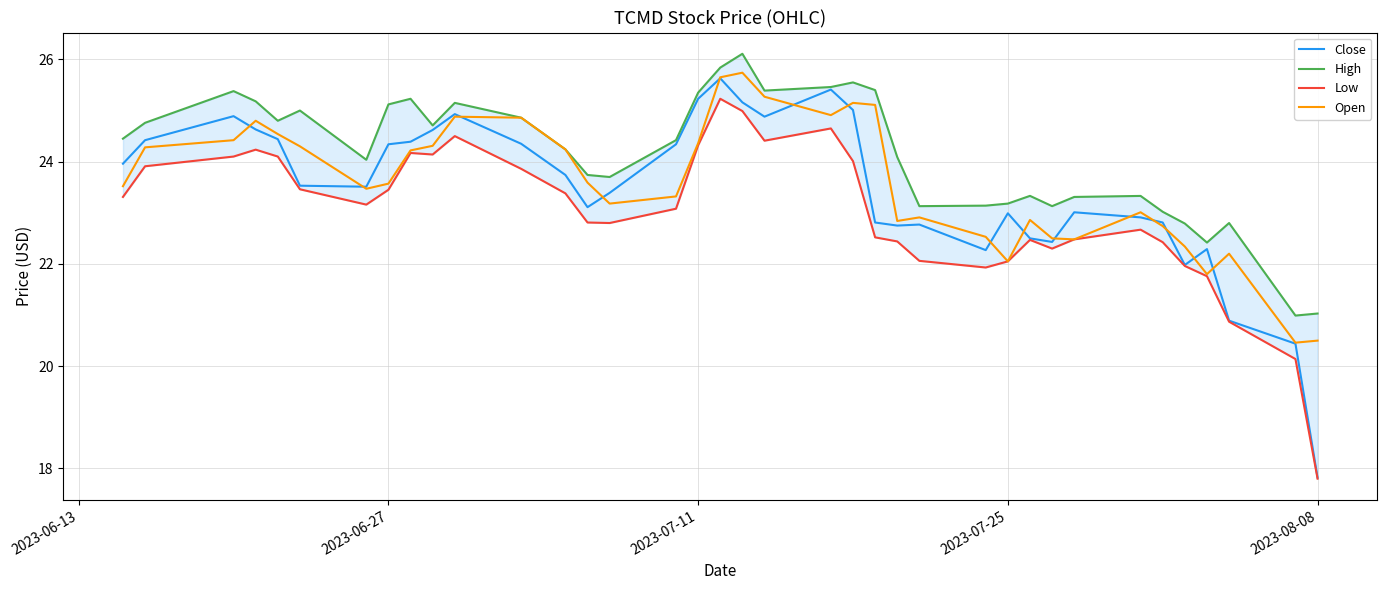

What are all the series names shown in the legend?

Close, High, Low, Open